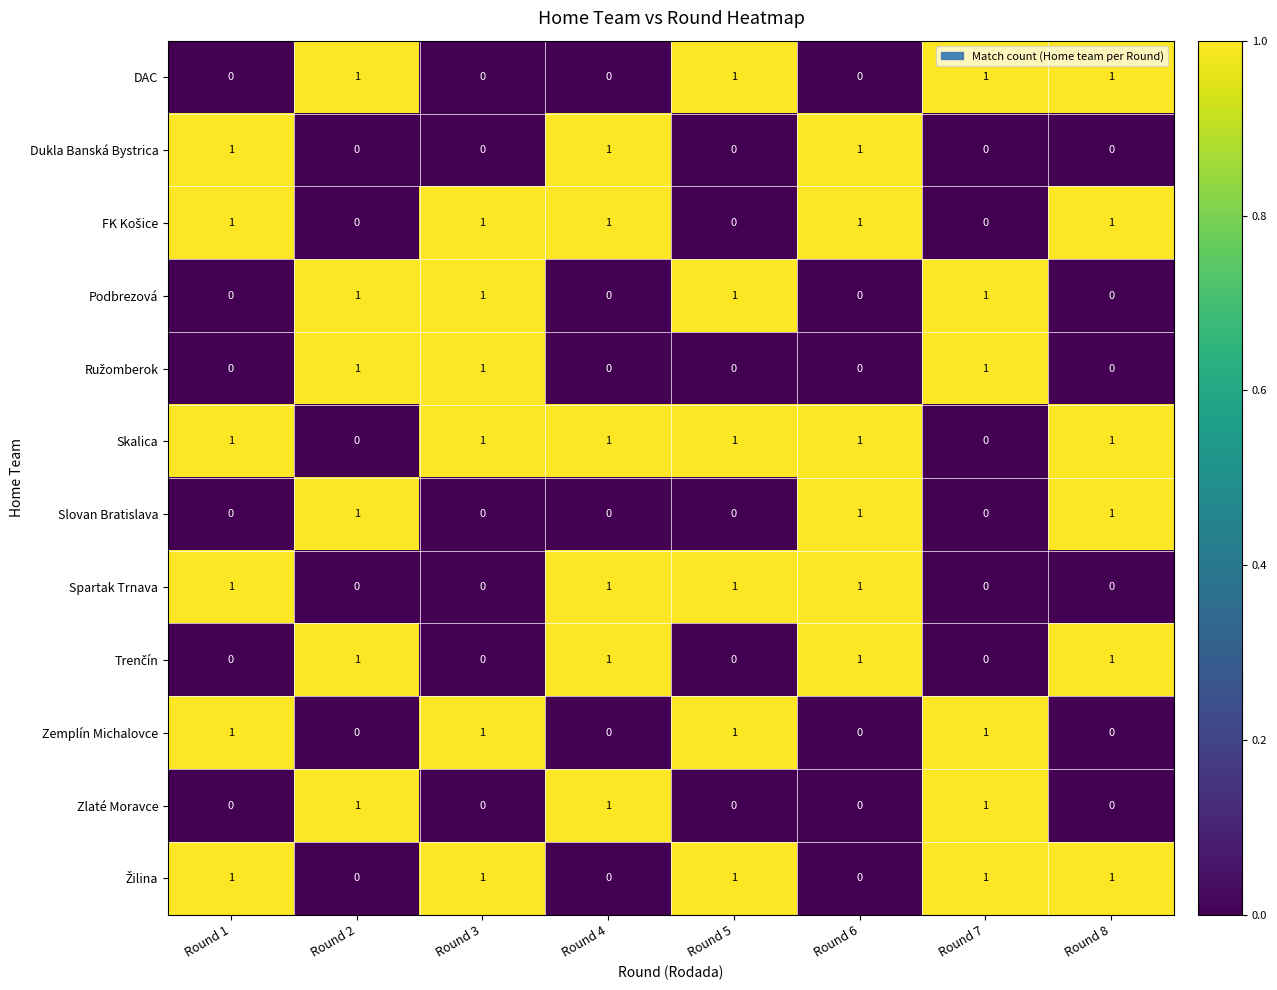

True or false: Dukla Banská Bystrica has a value of 1 at Round 1.

True